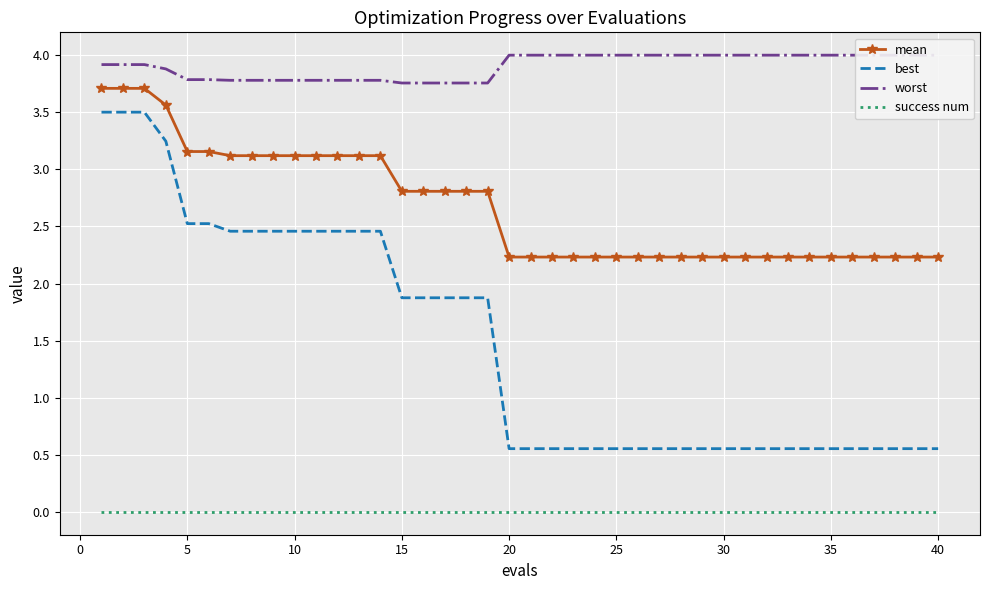

True or false: success num and best intersect in this chart.

False